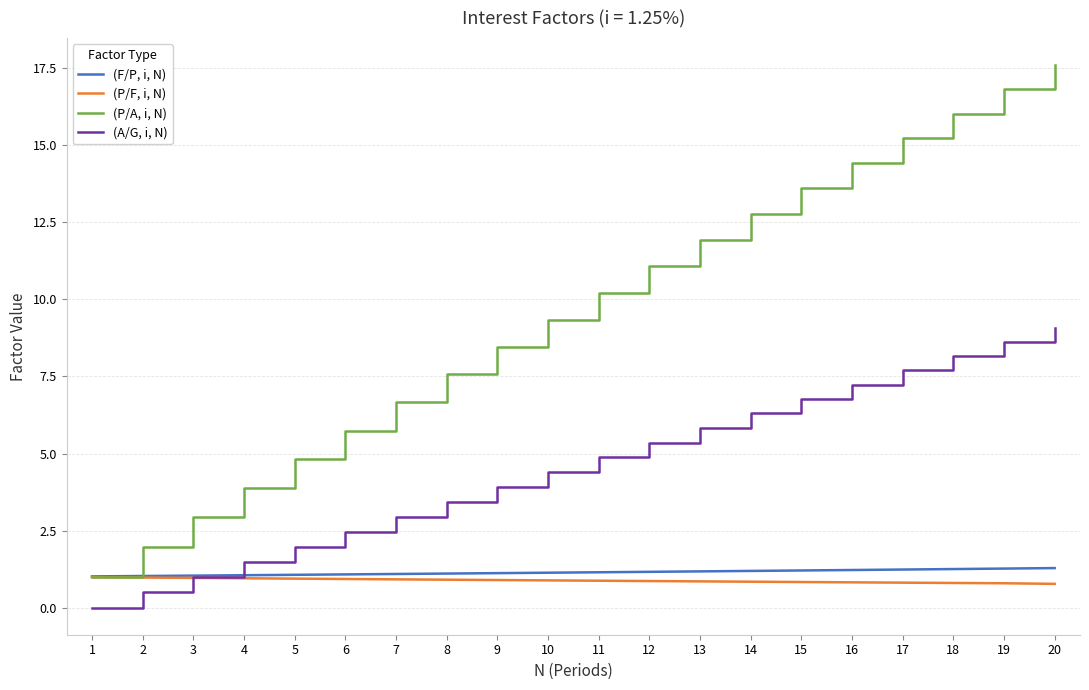

At how many categories does at least one series exceed 0?

20